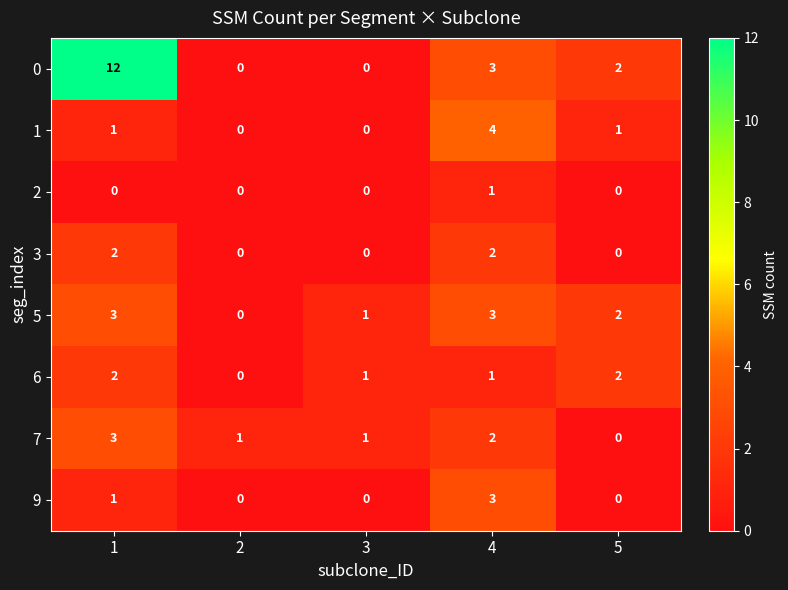

The value of 6 at 1 is 2. True or false?

True